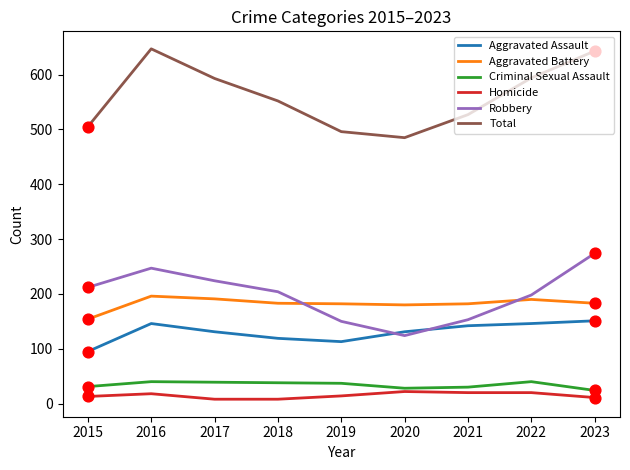

Is the value of Robbery at 2017 greater than the value of Total at 2022?

No